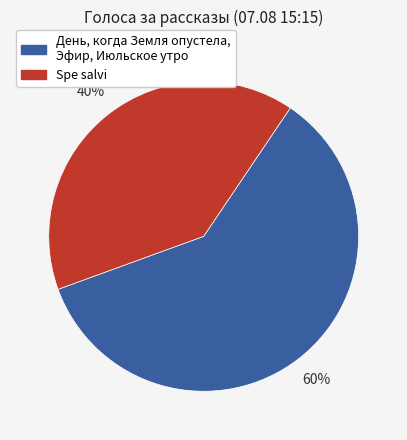

Count the number of slices in the pie.

2